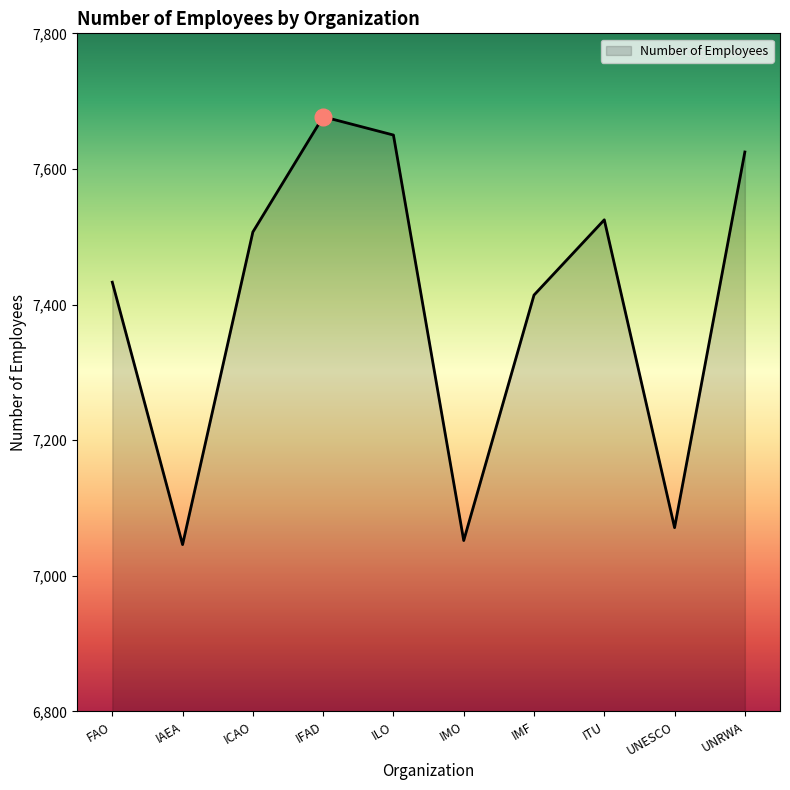

How many lines are shown in the chart?

1